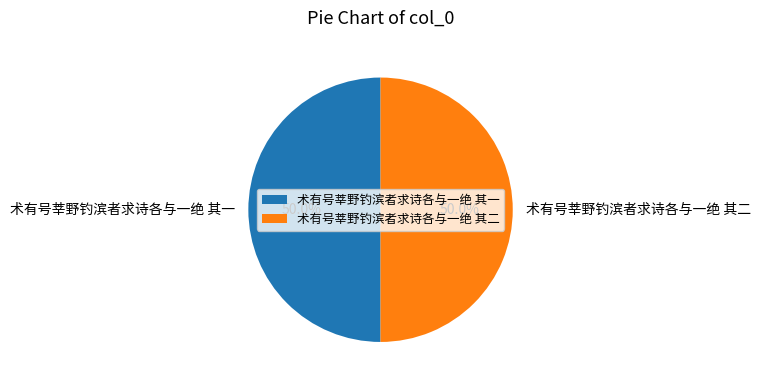

How much of the chart is everything except 术有号莘野钓滨者求诗各与一绝 其一?

50.0%